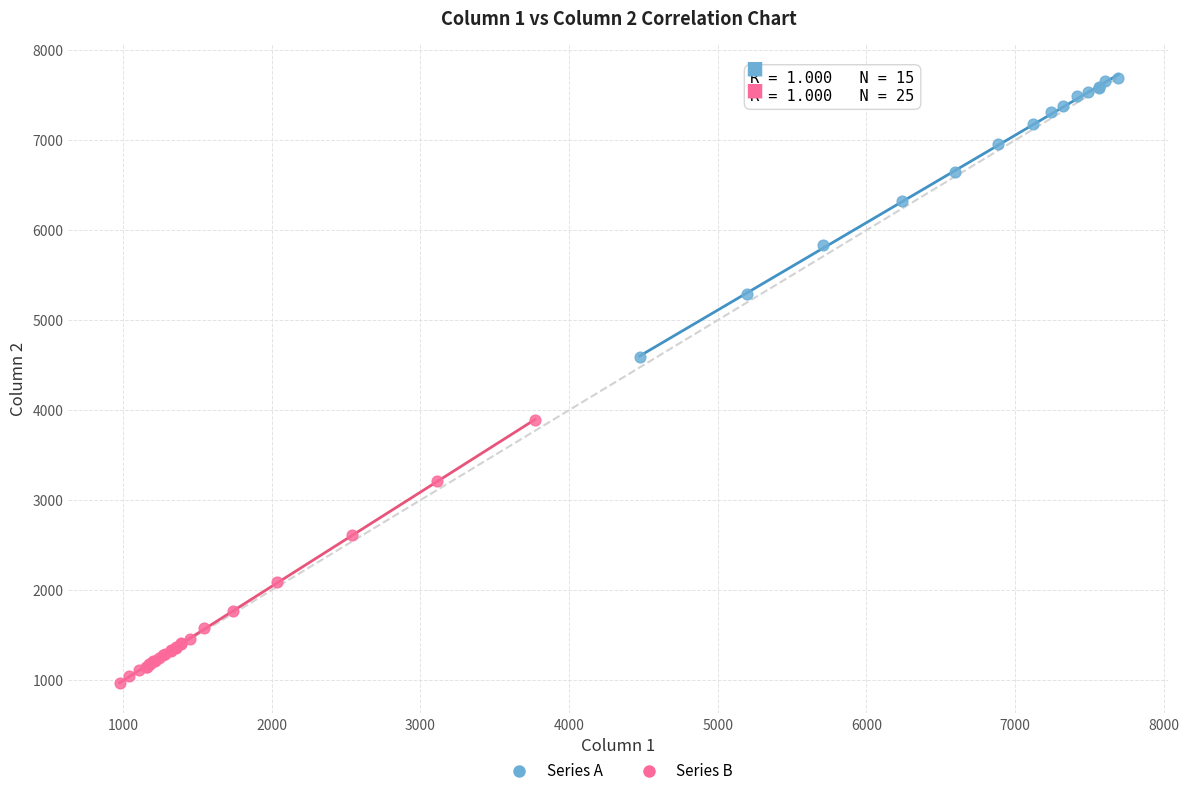

Which series reaches the maximum Y coordinate?

Series A